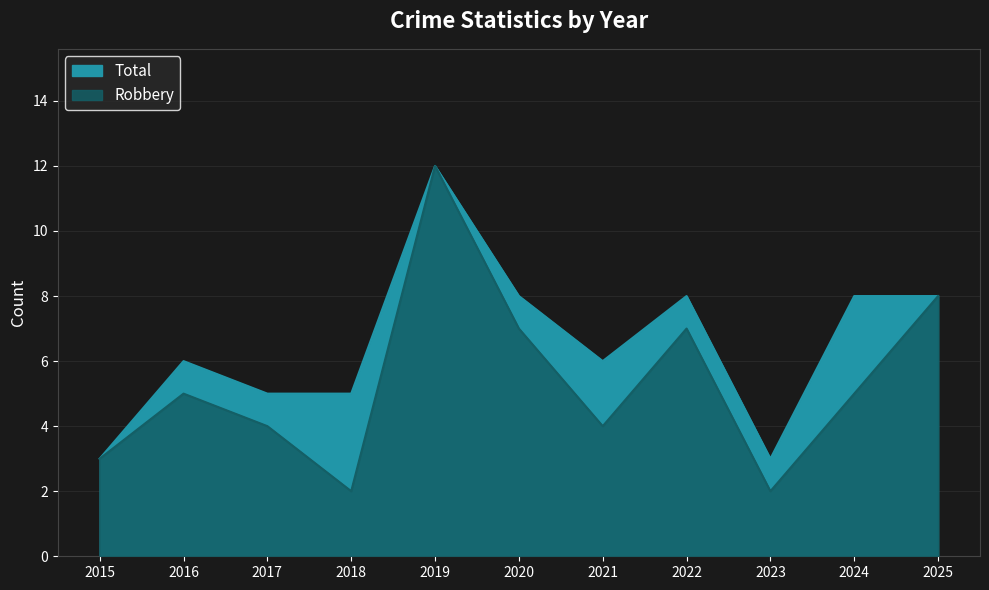

How many interior local peaks does the Robbery series have?

3